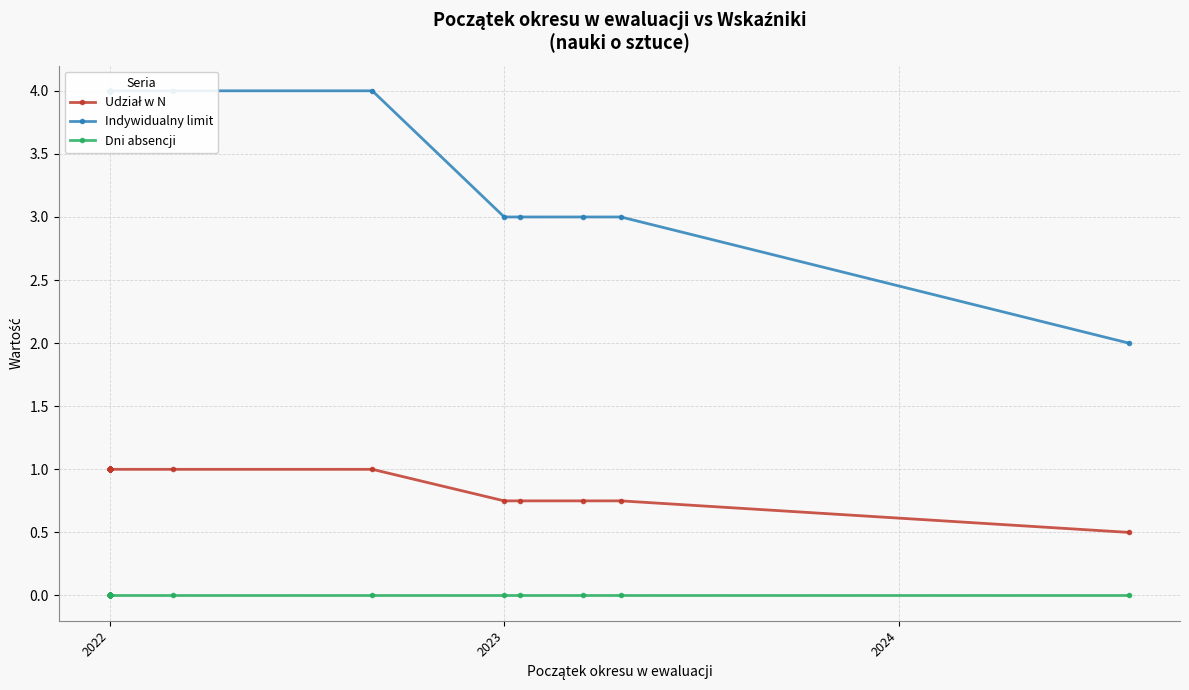

True or false: Indywidualny limit has more than 2 interior local peaks.

False